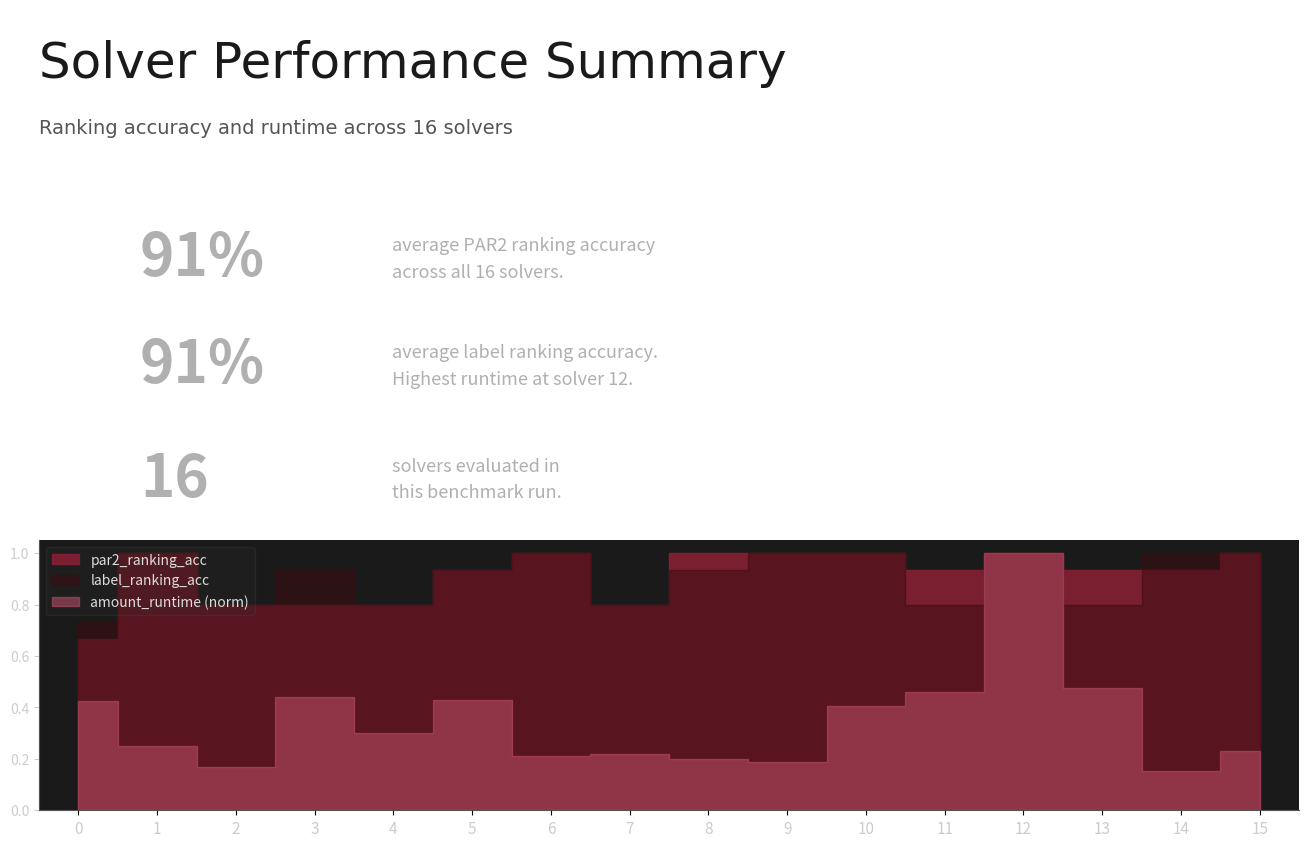

True or false: par2_ranking_acc has more than 1 interior local peaks.

True